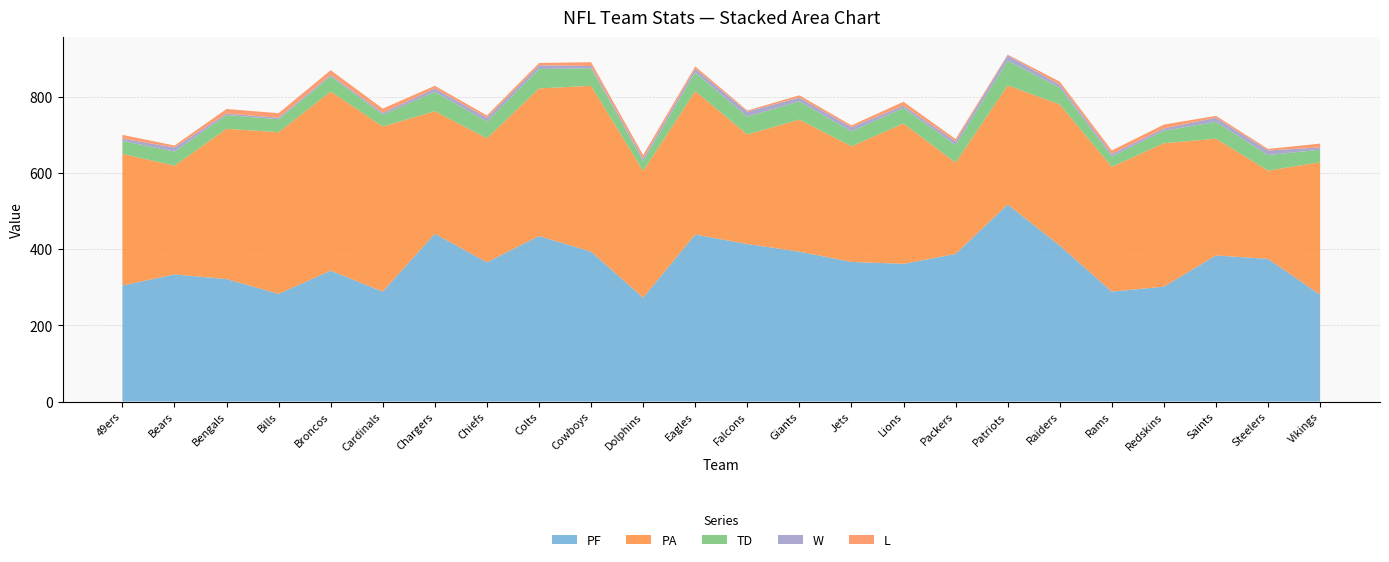

Reading left to right, extract all data points from this chart.

PF: 49ers=305	Bears=334	Bengals=322	Bills=283	Broncos=344	Cardinals=289	Chargers=441	Chiefs=366	Colts=435	Cowboys=394	Dolphins=273	Eagles=439	Falcons=414	Giants=394	Jets=367	Lions=362	Packers=388	Patriots=518	Raiders=410	Rams=289	Redskins=302	Saints=384	Steelers=375	Vikings=281
PA: 49ers=346	Bears=286	Bengals=395	Bills=425	Broncos=471	Cardinals=434	Chargers=322	Chiefs=326	Colts=388	Cowboys=436	Dolphins=333	Eagles=377	Falcons=288	Giants=347	Jets=304	Lions=369	Packers=240	Patriots=313	Raiders=371	Rams=328	Redskins=377	Saints=307	Steelers=232	Vikings=348
TD: 49ers=34	Bears=37	Bengals=36	Bills=34	Broncos=40	Cardinals=31	Chargers=51	Chiefs=44	Colts=51	Cowboys=46	Dolphins=26	Eagles=49	Falcons=47	Giants=48	Jets=39	Lions=41	Packers=46	Patriots=65	Raiders=44	Rams=27	Redskins=33	Saints=44	Steelers=41	Vikings=33
W: 49ers=6	Bears=11	Bengals=4	Bills=4	Broncos=4	Cardinals=5	Chargers=9	Chiefs=10	Colts=10	Cowboys=6	Dolphins=7	Eagles=10	Falcons=13	Giants=10	Jets=11	Lions=6	Packers=10	Patriots=14	Raiders=8	Rams=7	Redskins=6	Saints=11	Steelers=12	Vikings=6
L: 49ers=10	Bears=5	Bengals=12	Bills=12	Broncos=12	Cardinals=11	Chargers=7	Chiefs=6	Colts=6	Cowboys=10	Dolphins=9	Eagles=6	Falcons=3	Giants=6	Jets=5	Lions=10	Packers=6	Patriots=2	Raiders=8	Rams=9	Redskins=10	Saints=5	Steelers=4	Vikings=10